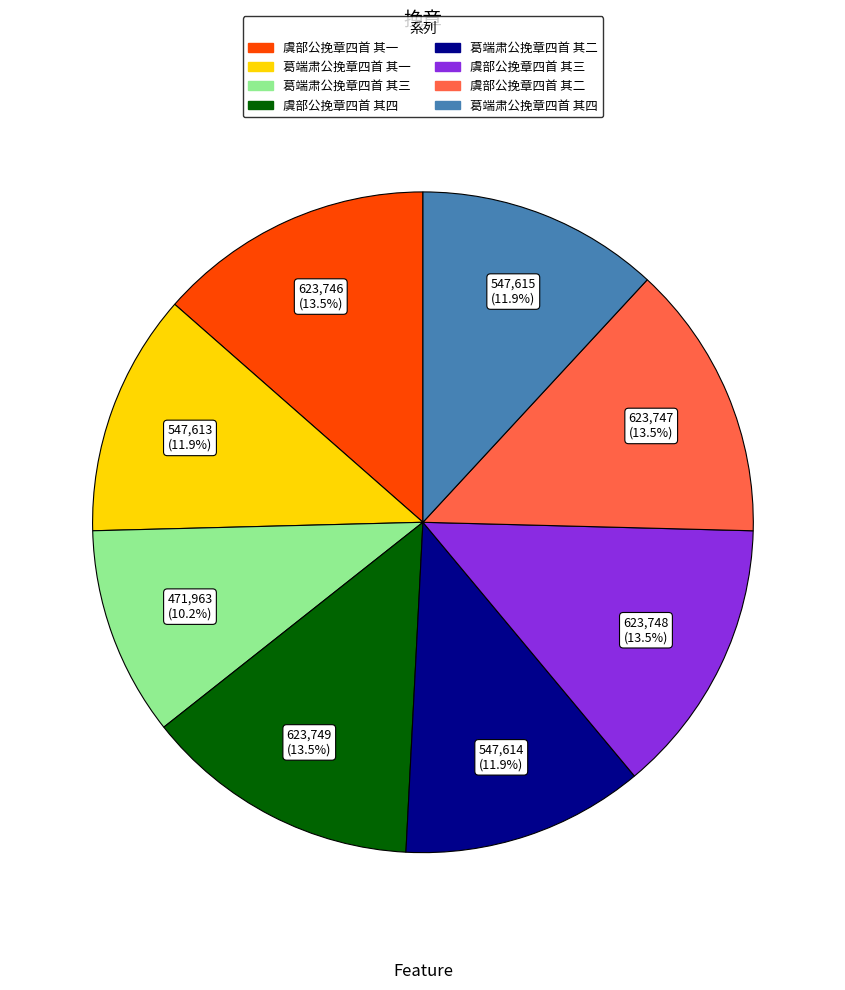

Between 虞部公挽章四首 其四 and 葛端肃公挽章四首 其二, which is larger?

虞部公挽章四首 其四